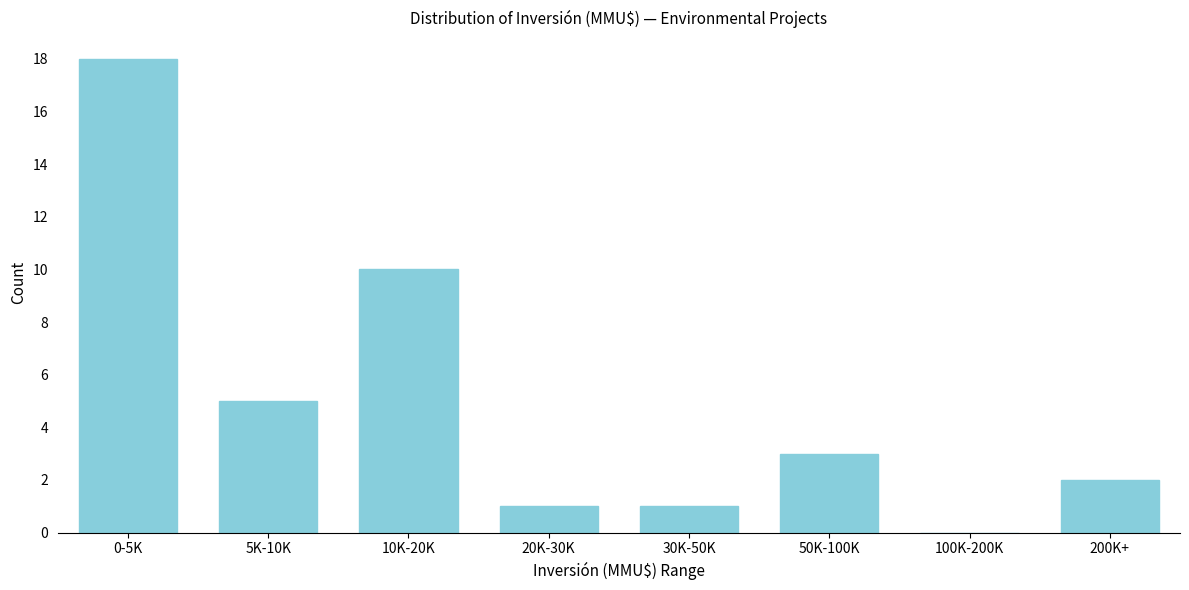

Reading left to right, extract all data points from this chart.

0-5K=18	5K-10K=5	10K-20K=10	20K-30K=1	30K-50K=1	50K-100K=3	100K-200K=0	200K+=2